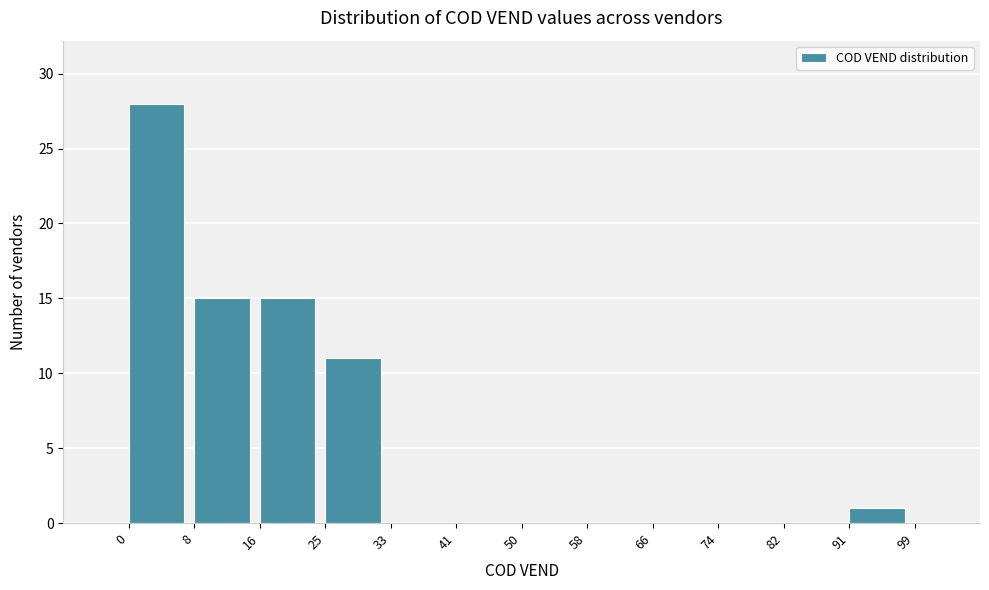

Reading left to right, transcribe this chart: for each bar, give the range it covers on the x-axis and its height. The values are not printed on the chart, so give them approximately, as read against the axis.

0 to 8: 28
8 to 16: 15
16 to 25: 15
25 to 33: 11
33 to 41: 0
41 to 50: 0
50 to 58: 0
58 to 66: 0
66 to 74: 0
74 to 82: 0
82 to 91: 0
91 to 99: 1